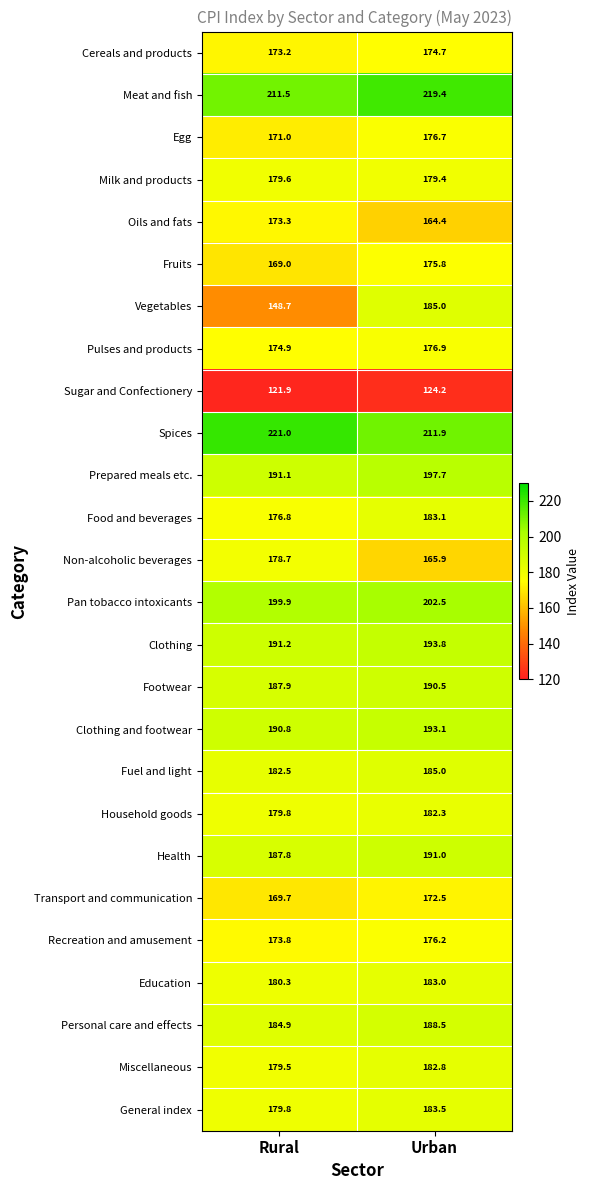

True or false: Health has a value of 107.5 at Urban.

False